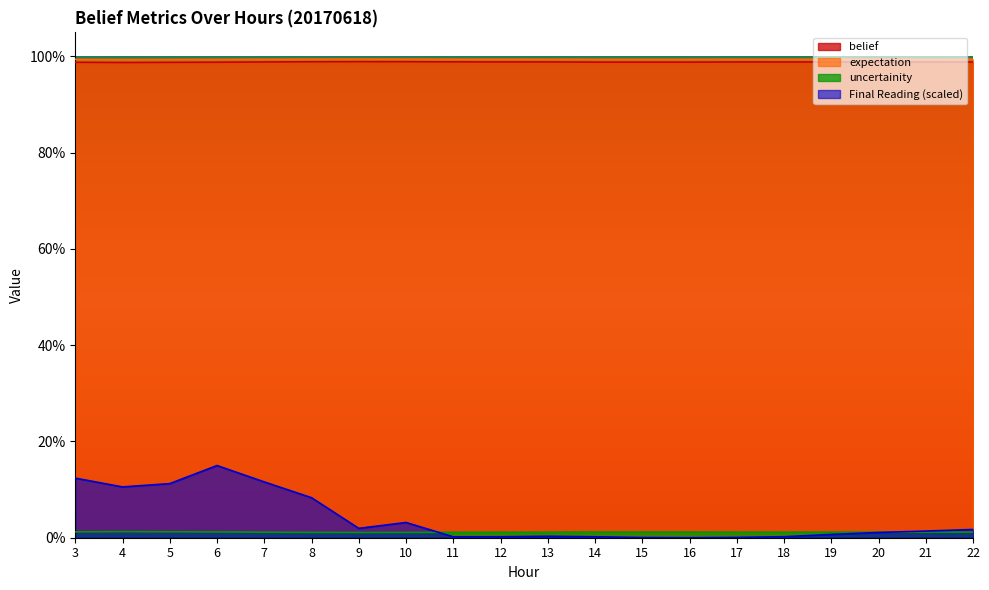

Reading left to right, extract all data points from this chart.

belief: 3=1.0	4=1.0	5=1.0	6=1.0	7=1.0	8=1.0	9=1.0	10=1.0	11=1.0	12=1.0	13=1.0	14=1.0	15=1.0	16=1.0	17=1.0	18=1.0	19=1.0	20=1.0	21=1.0	22=1.0
uncertainity: 3=0.0	4=0.0	5=0.0	6=0.0	7=0.0	8=0.0	9=0.0	10=0.0	11=0.0	12=0.0	13=0.0	14=0.0	15=0.0	16=0.0	17=0.0	18=0.0	19=0.0	20=0.0	21=0.0	22=0.0
expectation: 3=1.0	4=1.0	5=1.0	6=1.0	7=1.0	8=1.0	9=1.0	10=1.0	11=1.0	12=1.0	13=1.0	14=1.0	15=1.0	16=1.0	17=1.0	18=1.0	19=1.0	20=1.0	21=1.0	22=1.0
Final Reading: 3=0.1	4=0.1	5=0.1	6=0.1	7=0.1	8=0.1	9=0.0	10=0.0	11=0.0	12=0.0	13=0.0	14=0.0	15=0.0	16=0.0	17=0.0	18=0.0	19=0.0	20=0.0	21=0.0	22=0.0